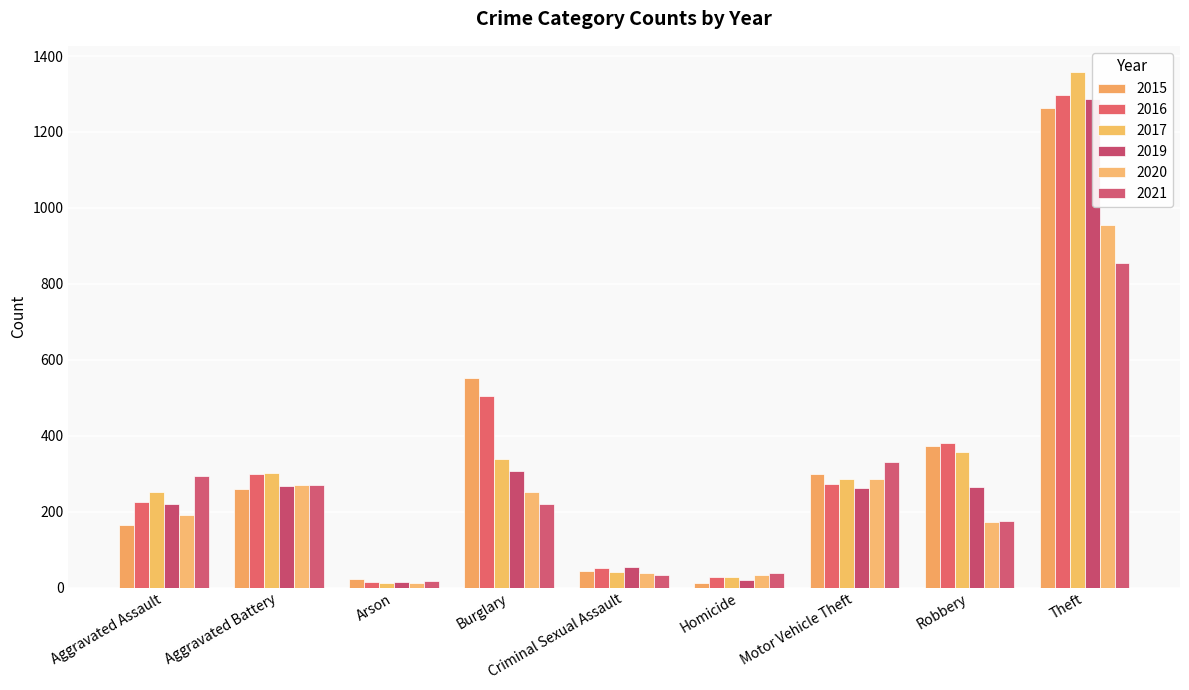

Reading left to right, list all the values displayed in this chart.

2015: Aggravated Assault=164	Aggravated Battery=260	Arson=22	Burglary=552	Criminal Sexual Assault=43	Homicide=13	Motor Vehicle Theft=299	Robbery=372	Theft=1263
2016: Aggravated Assault=225	Aggravated Battery=298	Arson=14	Burglary=505	Criminal Sexual Assault=51	Homicide=28	Motor Vehicle Theft=272	Robbery=381	Theft=1297
2017: Aggravated Assault=251	Aggravated Battery=303	Arson=12	Burglary=339	Criminal Sexual Assault=41	Homicide=27	Motor Vehicle Theft=285	Robbery=356	Theft=1359
2019: Aggravated Assault=220	Aggravated Battery=267	Arson=16	Burglary=308	Criminal Sexual Assault=54	Homicide=21	Motor Vehicle Theft=262	Robbery=264	Theft=1288
2020: Aggravated Assault=192	Aggravated Battery=269	Arson=12	Burglary=252	Criminal Sexual Assault=39	Homicide=34	Motor Vehicle Theft=287	Robbery=174	Theft=954
2021: Aggravated Assault=295	Aggravated Battery=270	Arson=18	Burglary=220	Criminal Sexual Assault=33	Homicide=38	Motor Vehicle Theft=332	Robbery=175	Theft=856